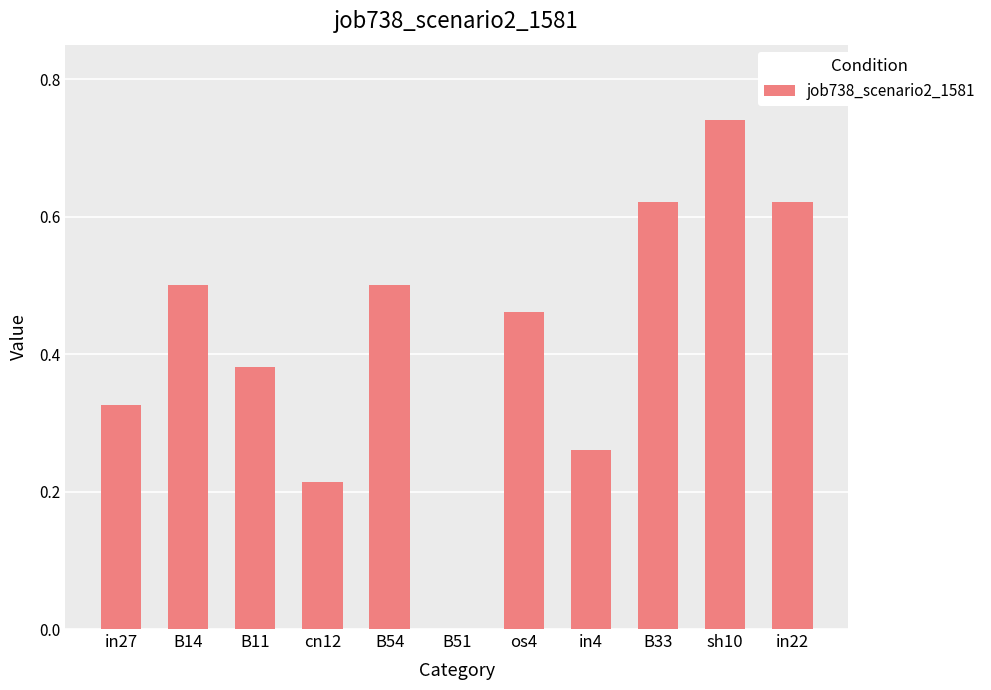

What is the sum of all values?

4.6